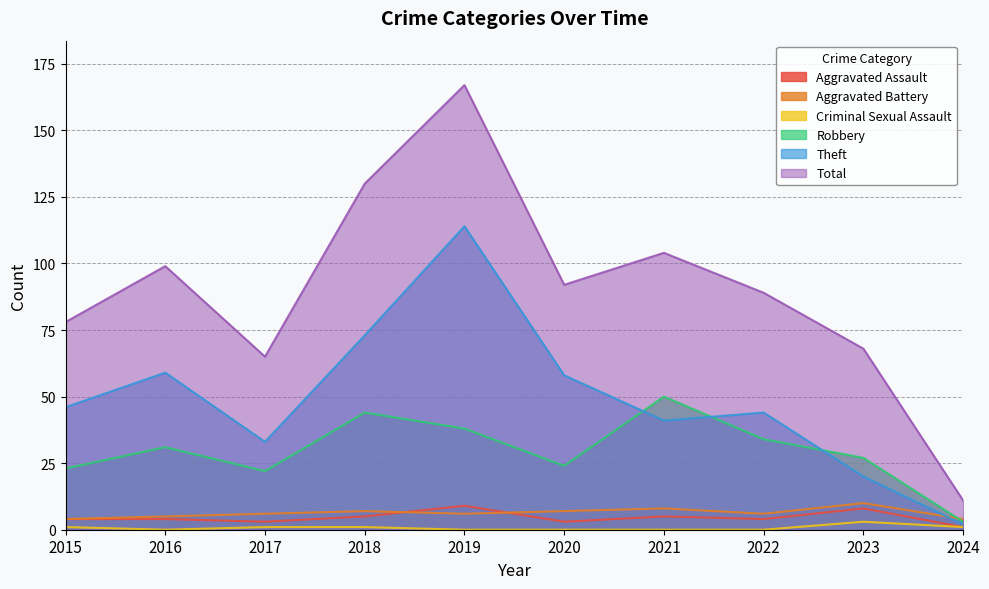

How many interior local valleys does the Total series have?

2